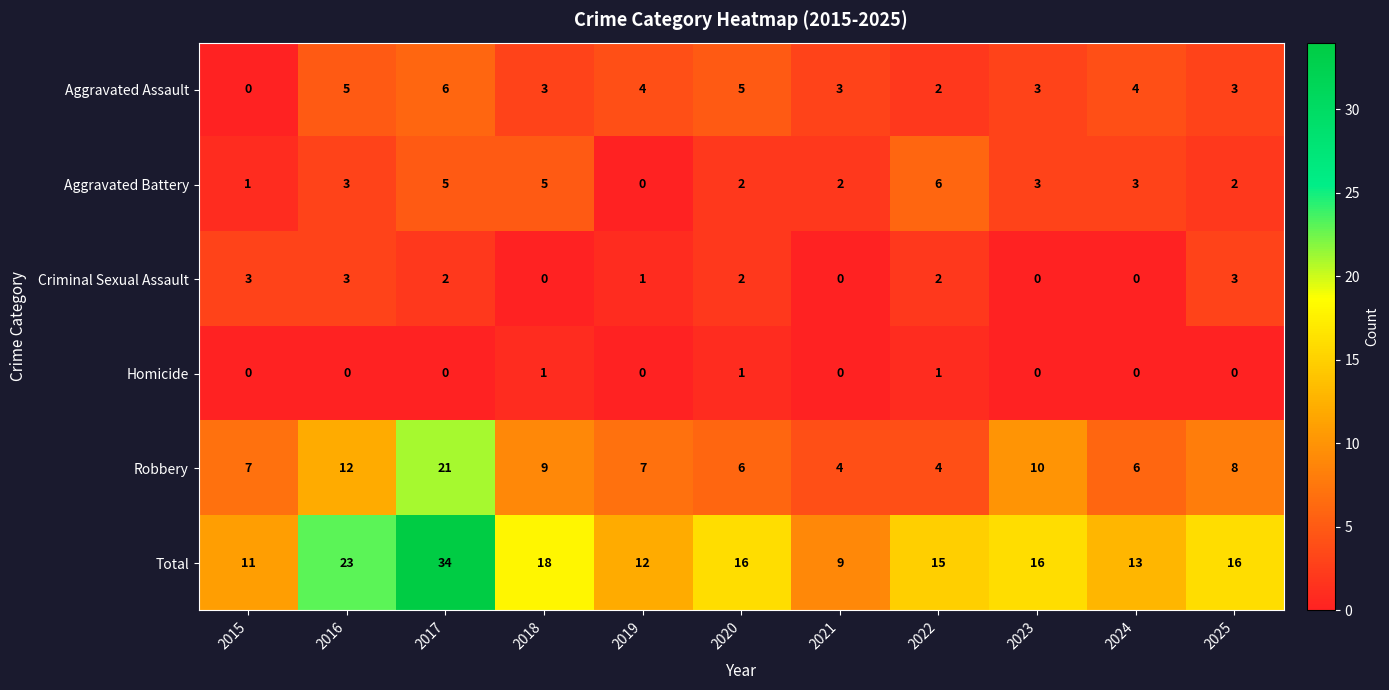

At which label does Total first exceed 16?

2016